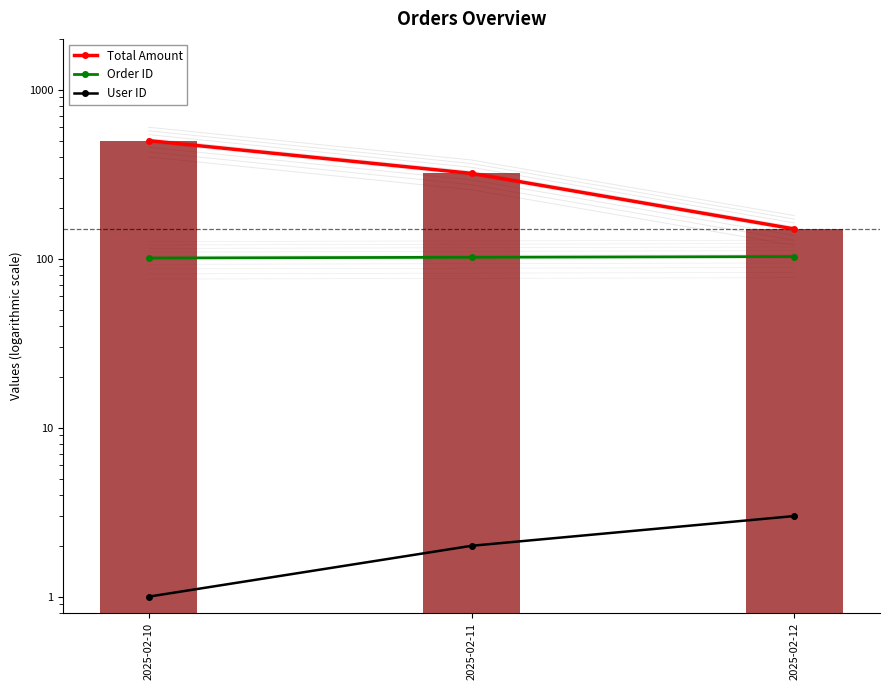

How many data points in User ID are less than 2?

1